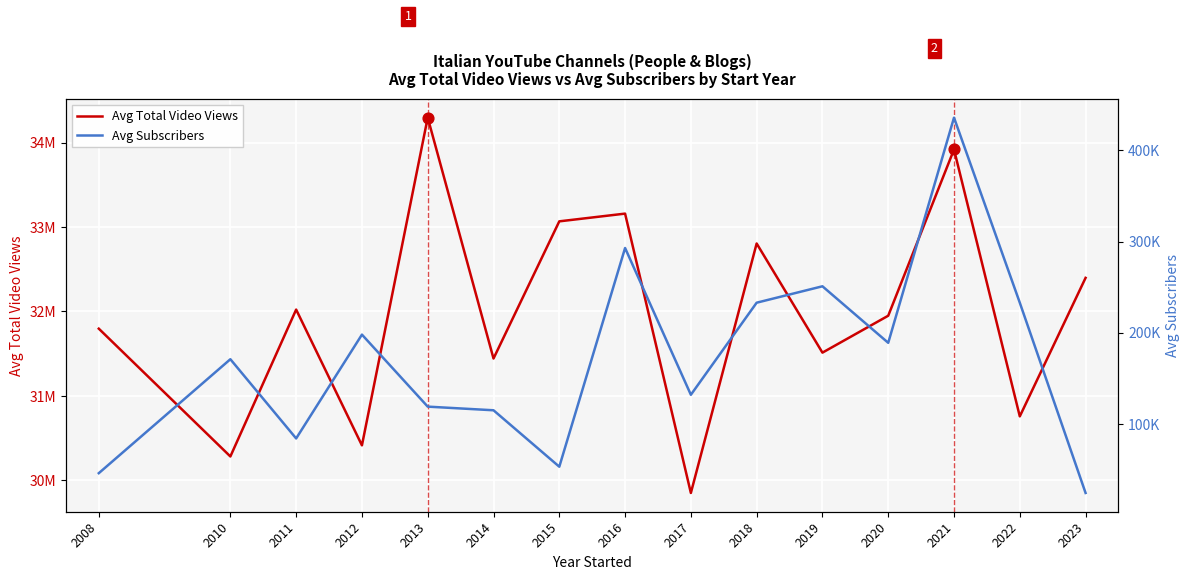

Which series has the widest spread of Y values?

Avg Total Video Views